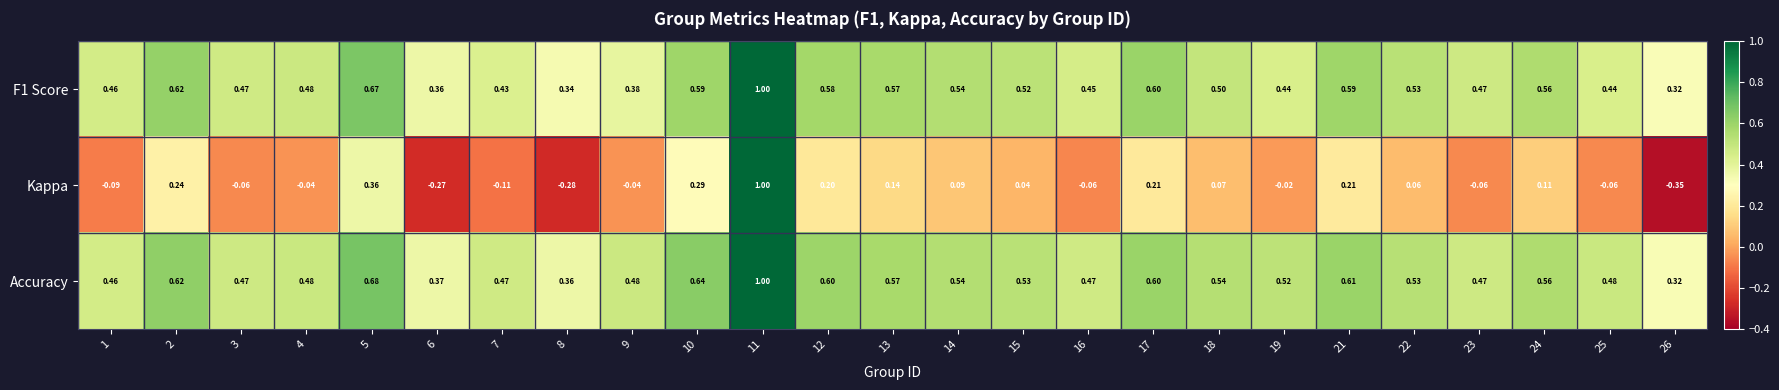

Which series has the largest total across all categories?

Accuracy